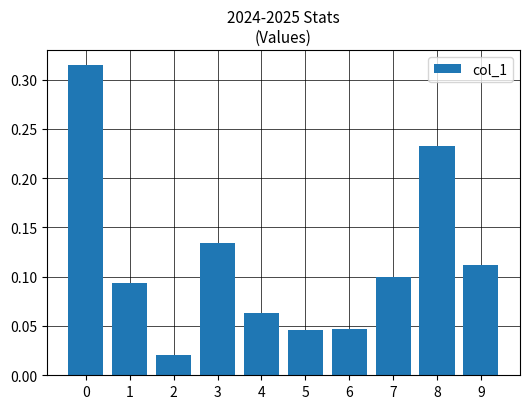

What is the sum of all values?

1.2